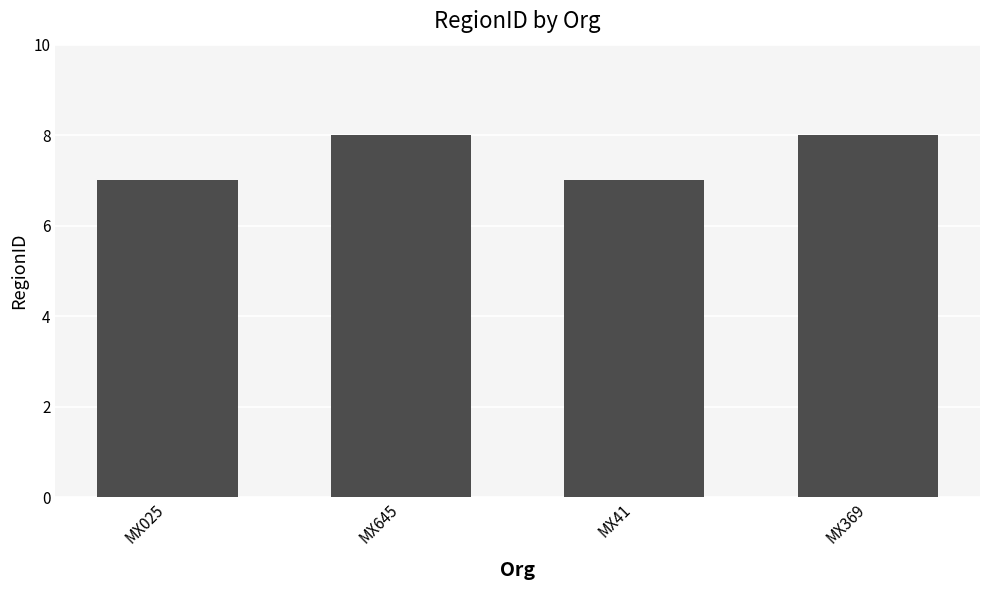

How many categories are shown in the chart?

4